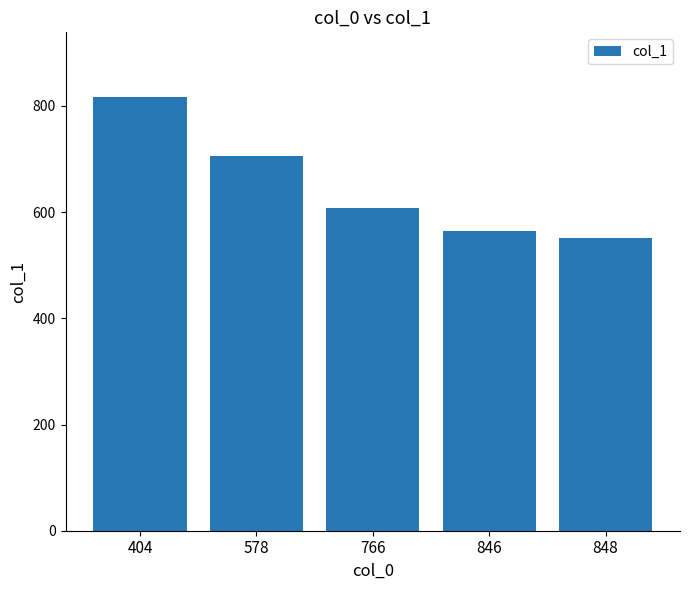

How many bars are there in total?

5